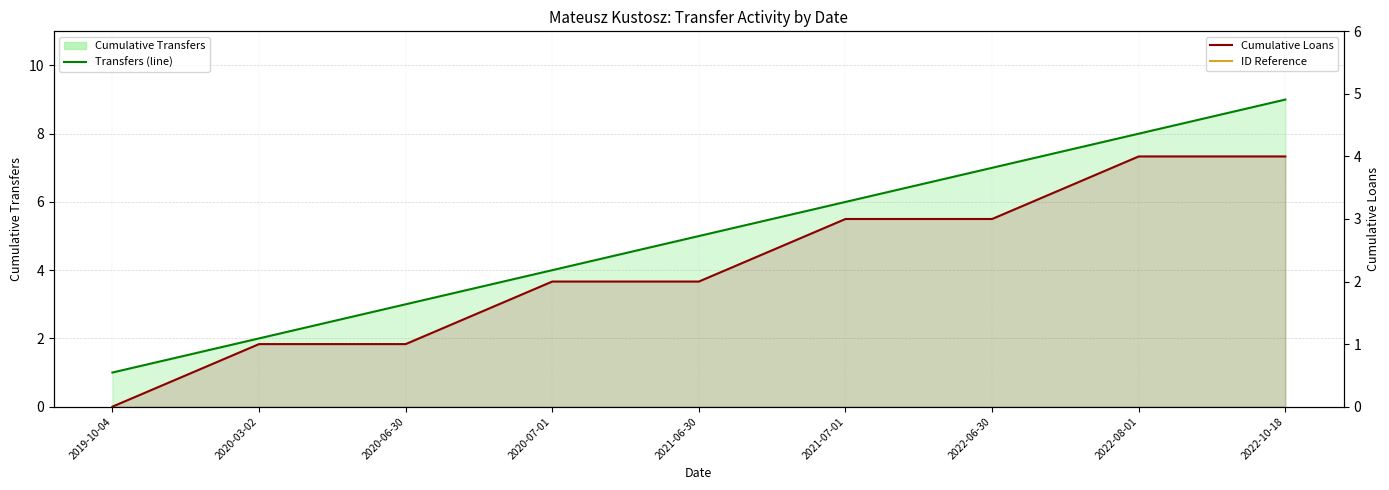

Which category has the highest value across all series?

2022-10-18